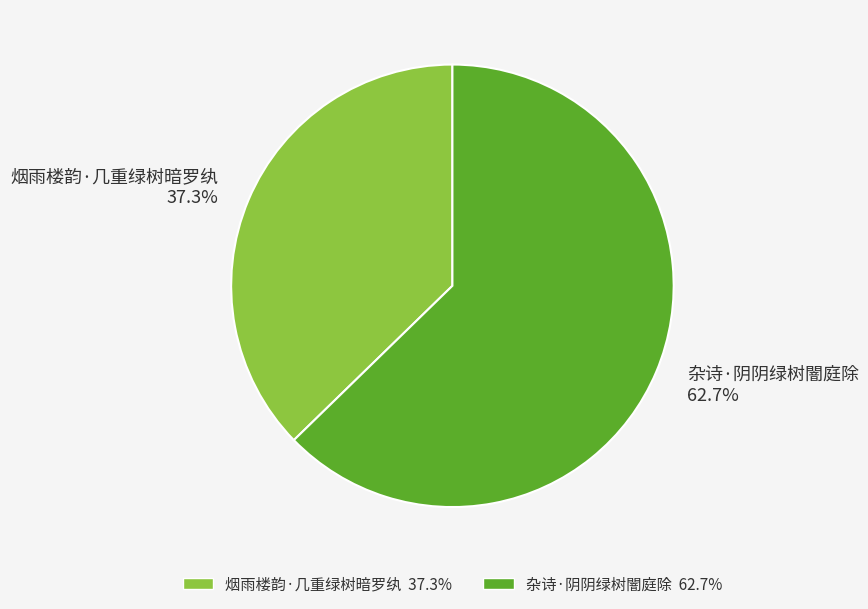

To the nearest percent, what portion does 烟雨楼韵·几重绿树暗罗纨 represent?

37%